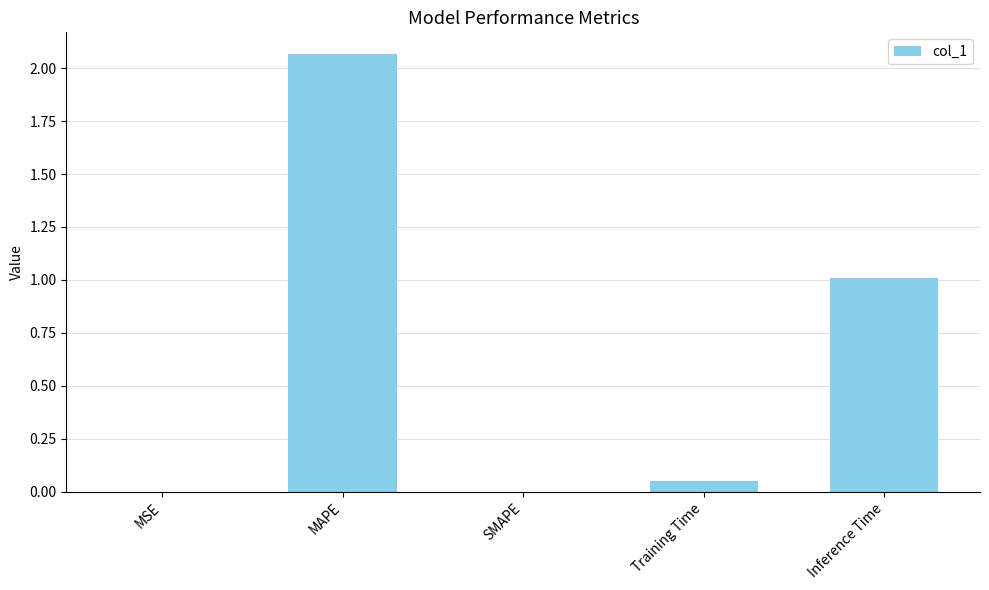

The value at Training Time is 0.0. True or false?

True